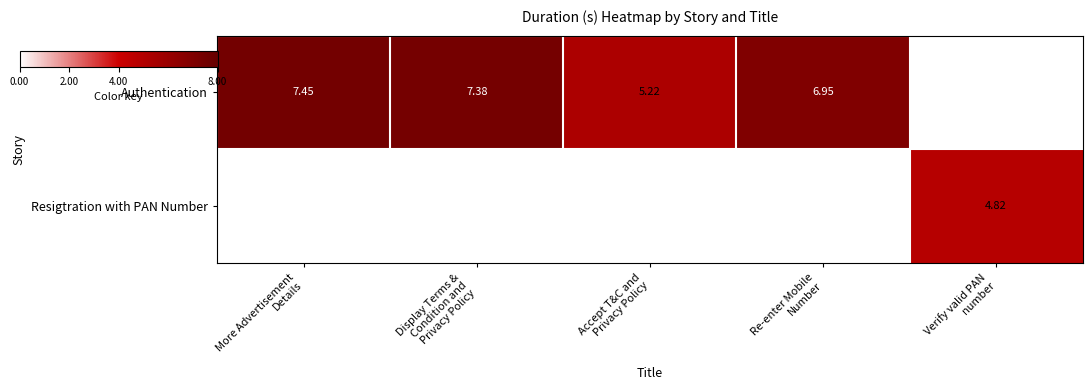

What is the minimum value for Authentication?

5.2